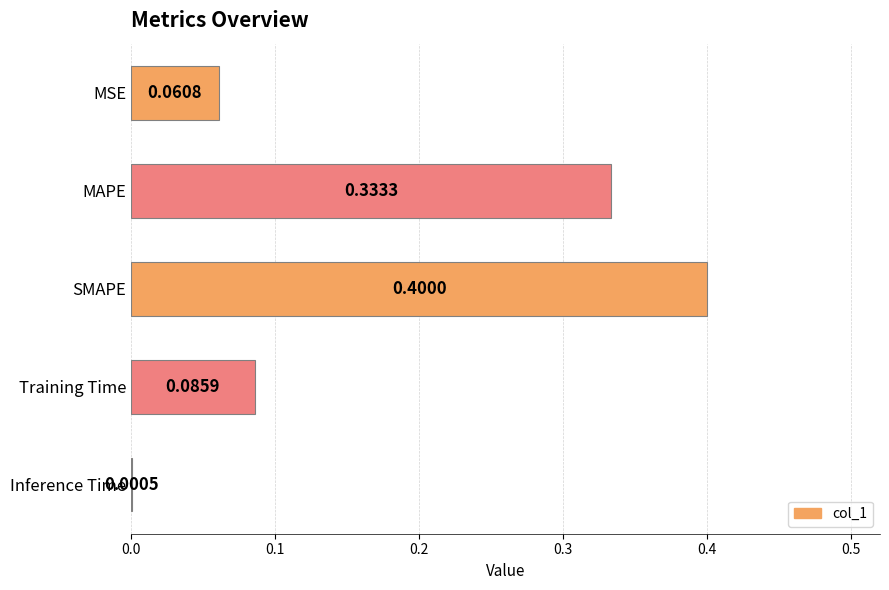

At which category does the chart reach its peak across all series?

SMAPE